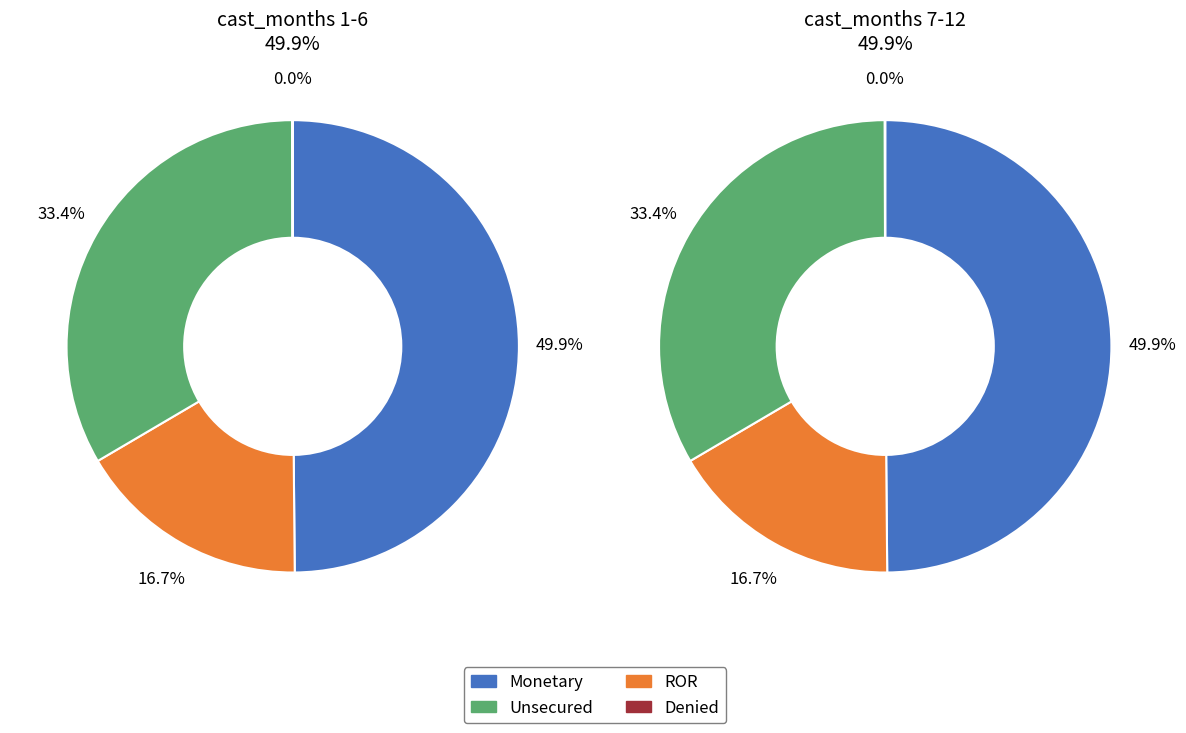

Is the sum of 12 and 10 greater than half?

No